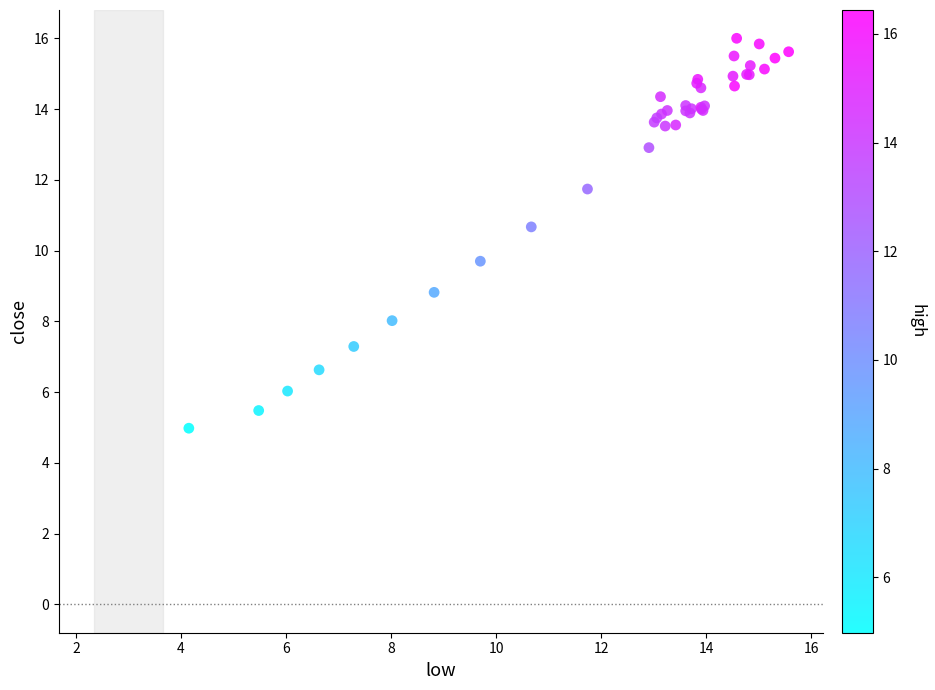

What Y value in the scatter plot is closest to 10?

9.7